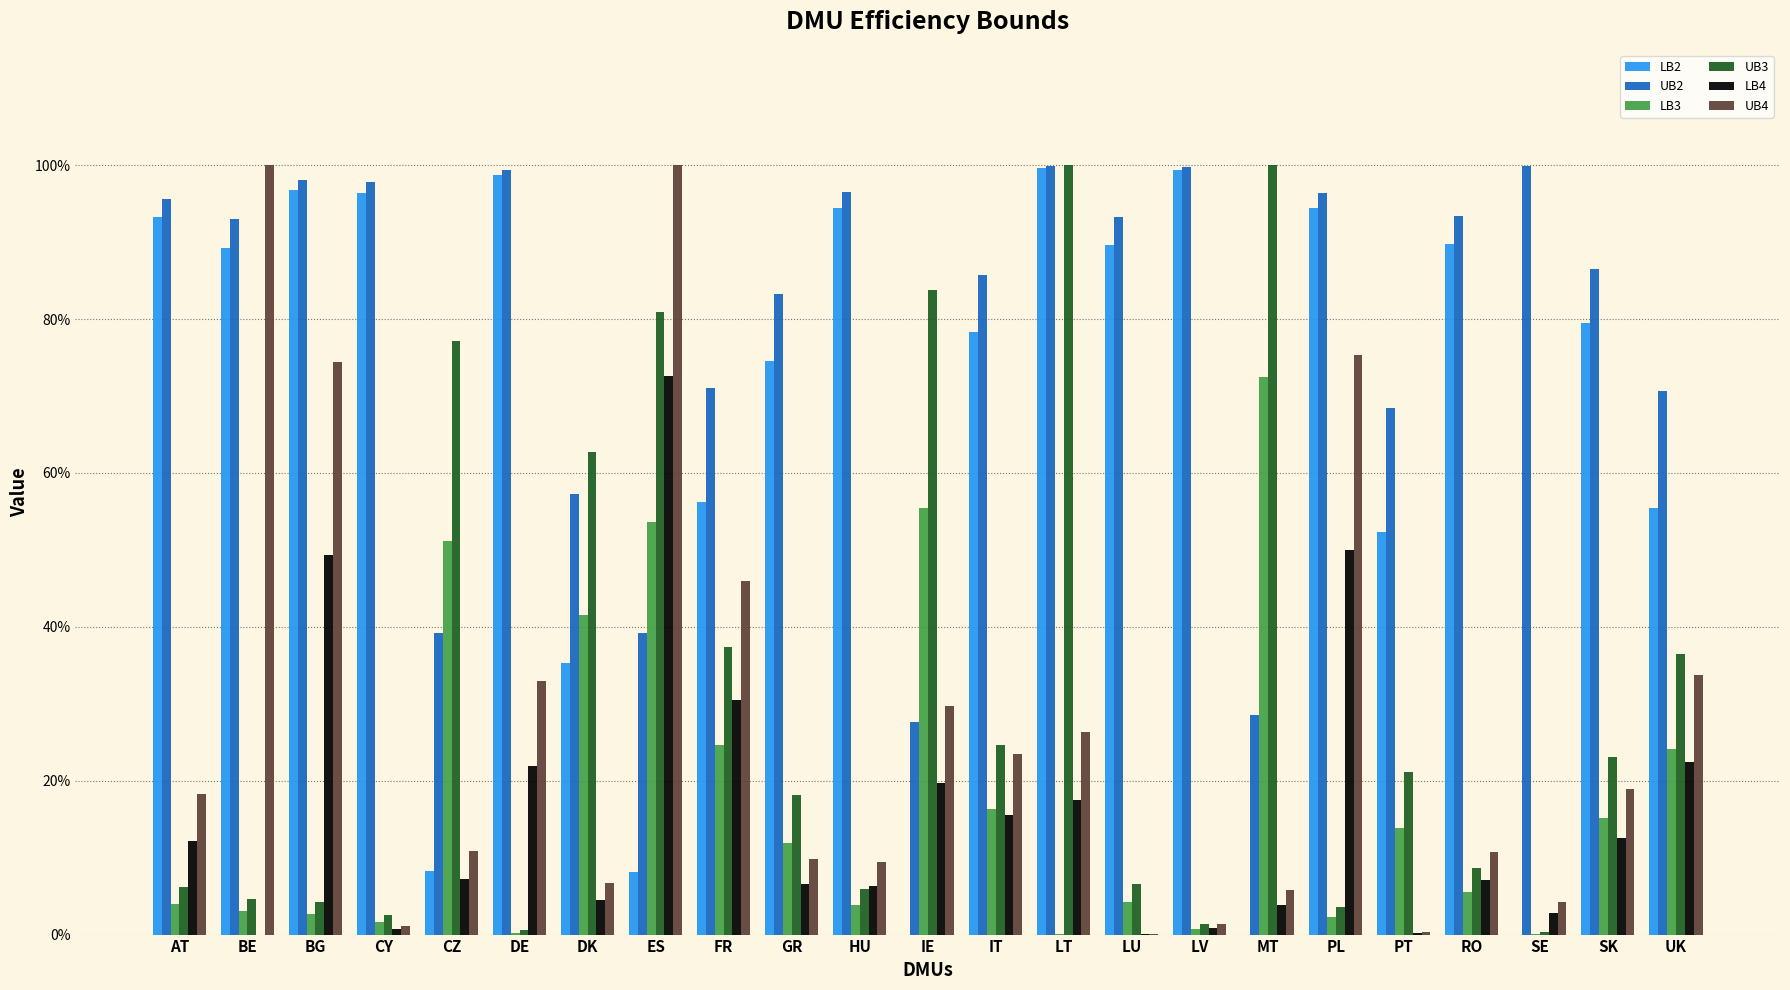

At how many categories does at least one series exceed 0?

23